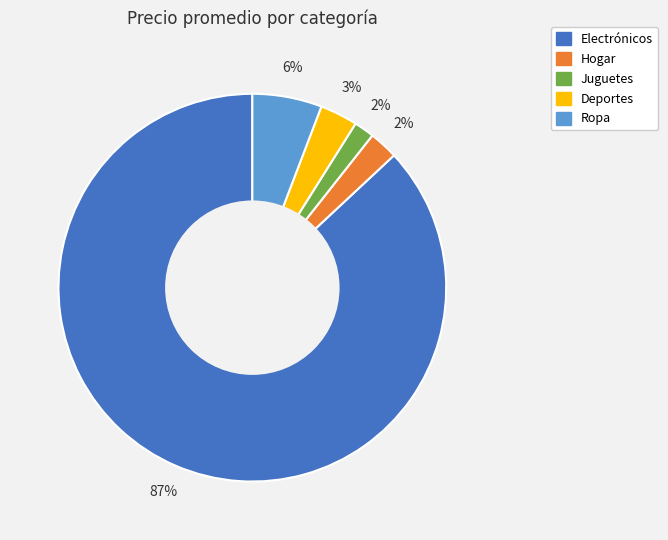

To the nearest percent, what is the average slice percentage?

20%